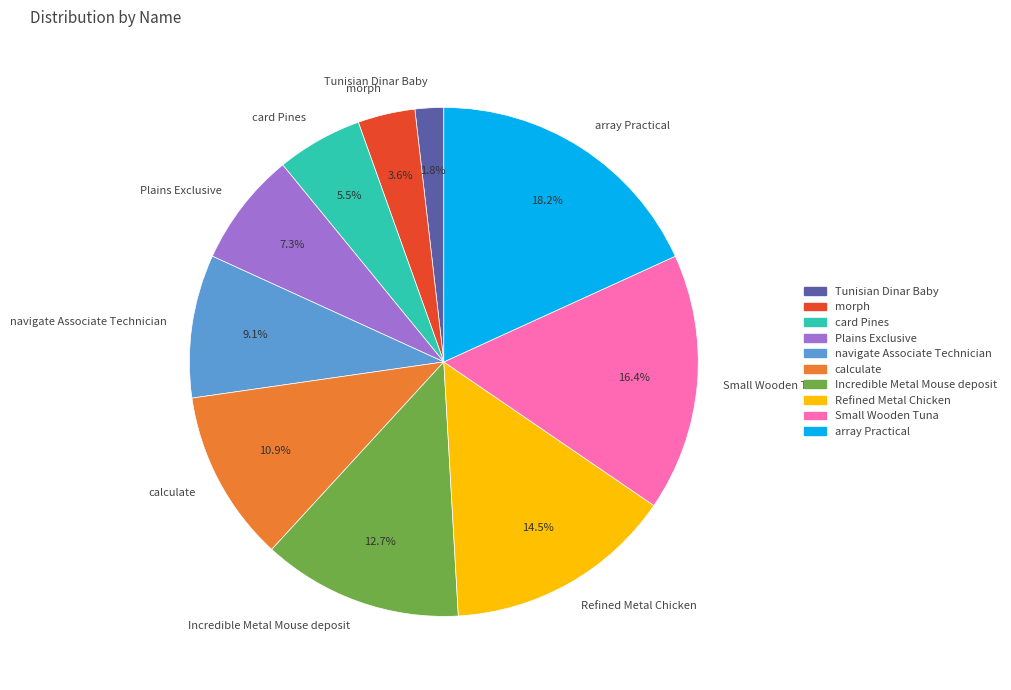

Between Refined Metal Chicken and card Pines, which is larger?

Refined Metal Chicken